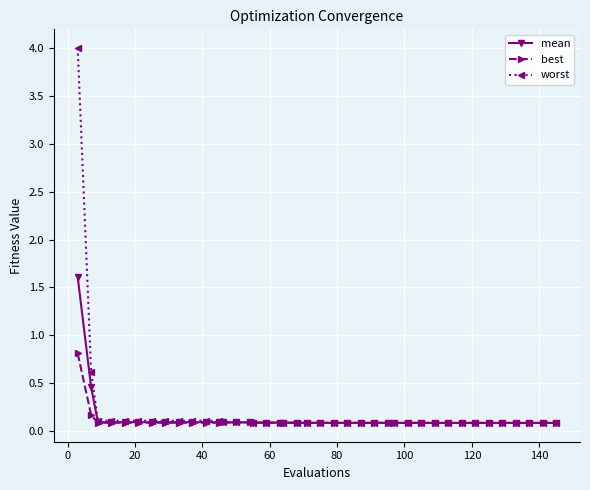

What is the difference between the maximum and minimum values in the best series?

0.7